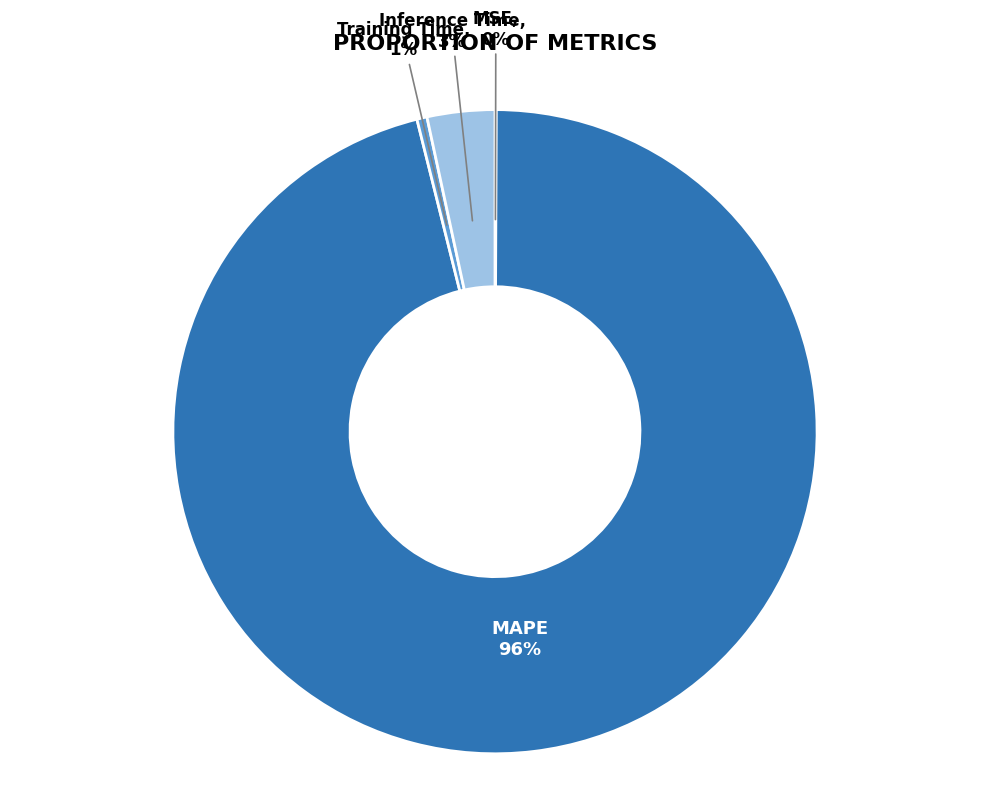

Does MAPE account for over 50% of the chart?

Yes